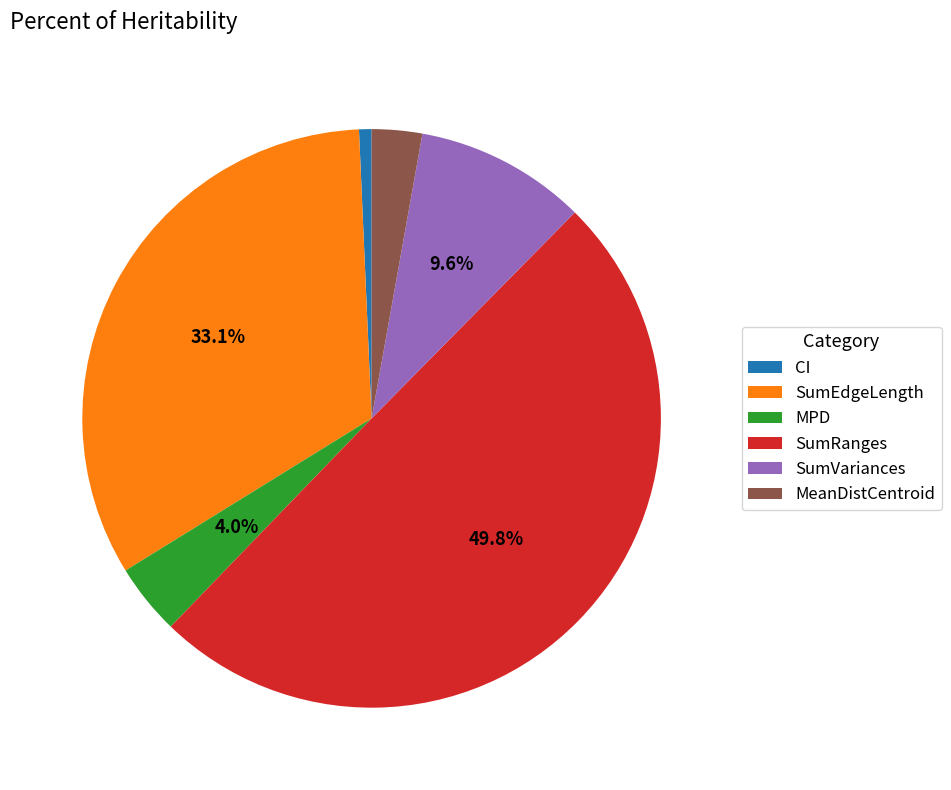

Is MeanDistCentroid the majority of the pie?

No